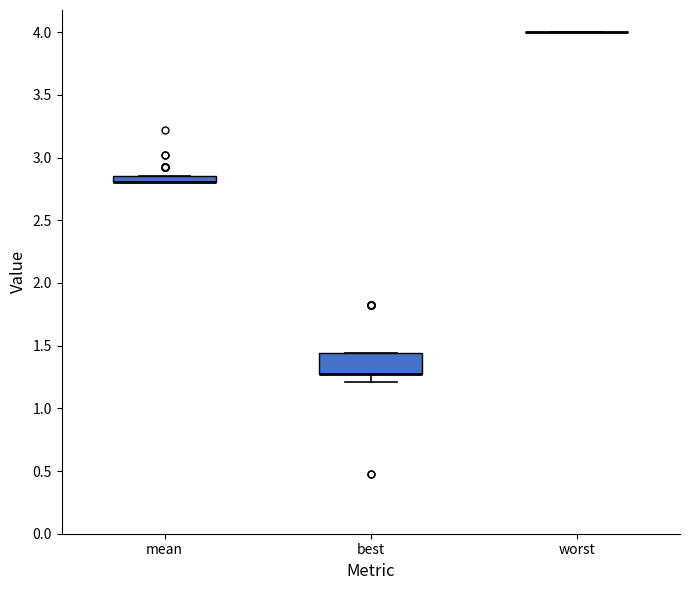

Which box is the tallest, from its lower edge to its upper edge?

best